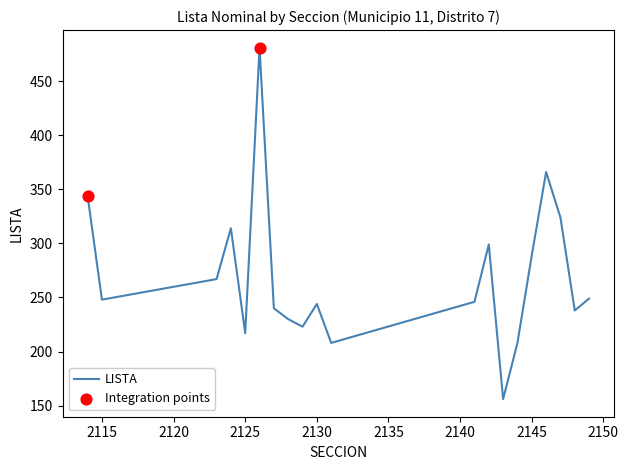

What is the smallest value displayed?

156